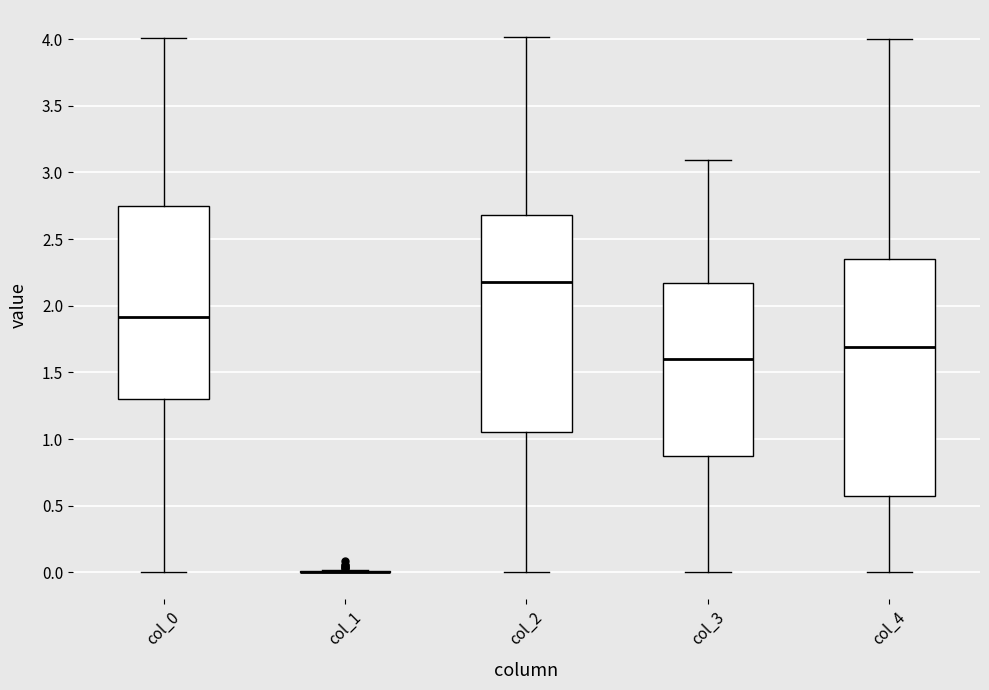

Where does the median line of the box for col_4 sit on the y-axis? The values are not printed on the chart, so give them approximately, as read against the axis.

1.70